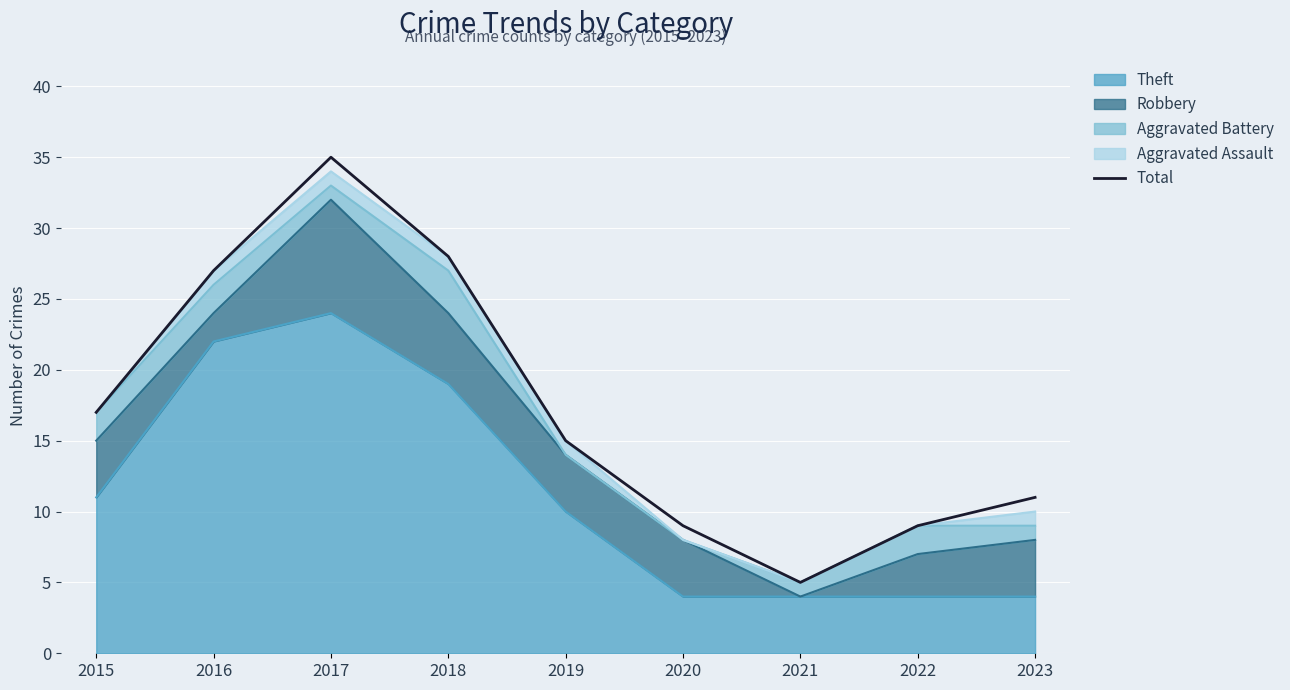

Which has a higher value, 2019 or 2021?

2019